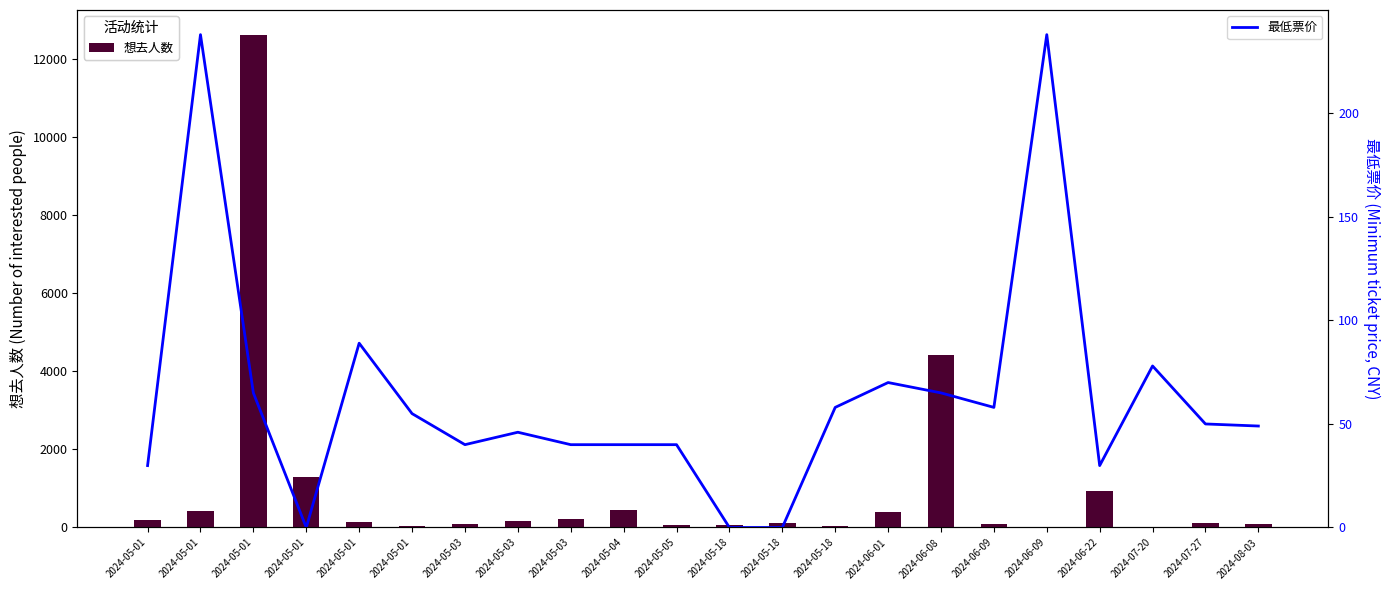

What is the average value of the 想去人数 series?

1000